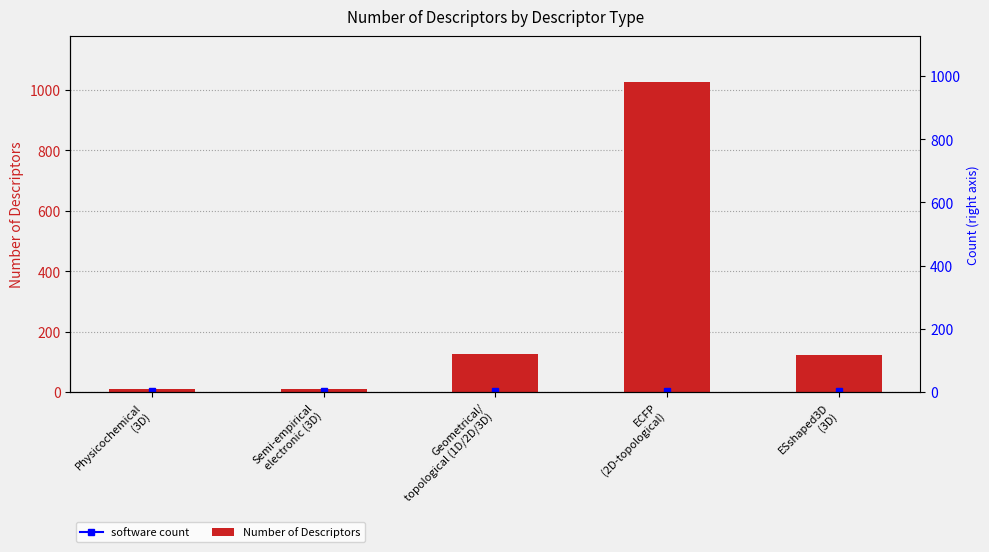

What is the sum of the values at Physicochemical
(3D) and ECFP
(2D-topological)?

1034